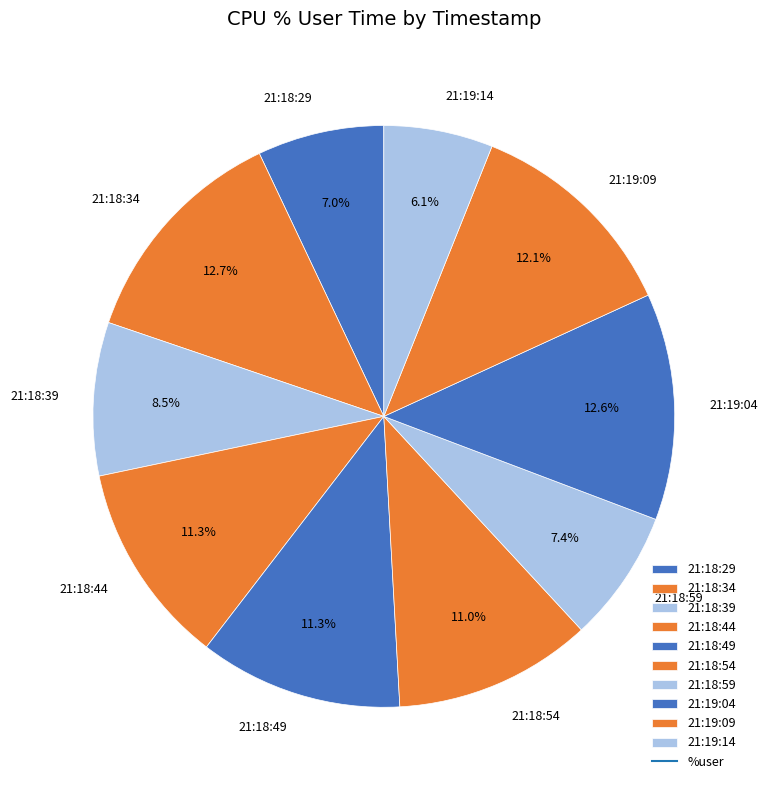

Count the number of slices in the pie.

10